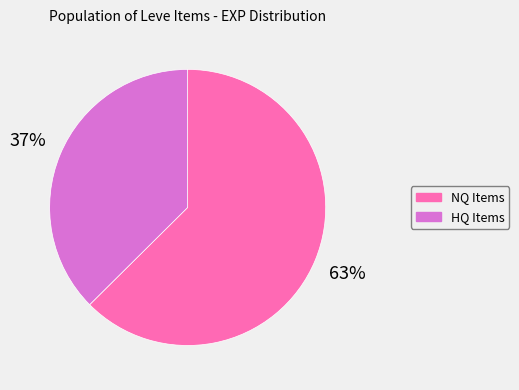

To the nearest percent, what is the average slice percentage?

50%